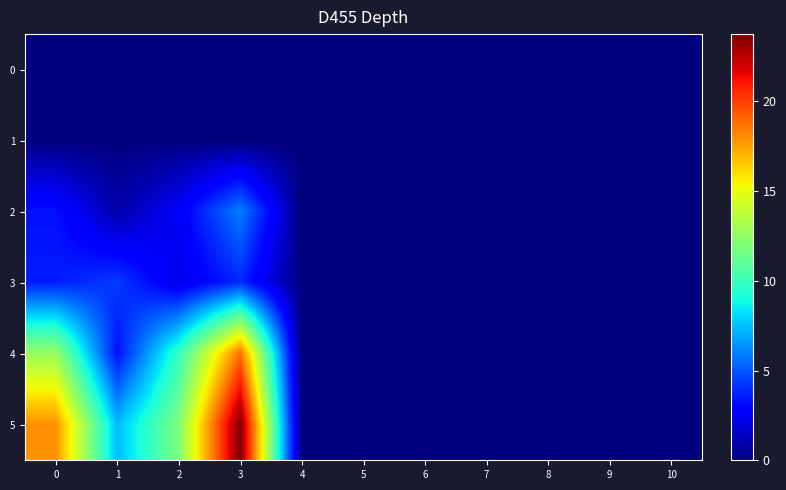

Reading right to left, extract all data points from this chart.

0: 10=0.0	9=0.0	8=0.0	7=0.0	6=0.0	5=0.0	4=0.0	3=0.0	2=0.0	1=0.0	0=0.0
1: 10=0.0	9=0.0	8=0.0	7=0.0	6=0.0	5=0.0	4=0.0	3=0.0	2=0.0	1=0.0	0=0.0
2: 10=0.0	9=0.0	8=0.0	7=0.0	6=0.0	5=0.0	4=0.0	3=5.9	2=2.6	1=0.9	0=3.4
3: 10=0.0	9=0.0	8=0.0	7=0.0	6=0.0	5=0.0	4=0.0	3=3.9	2=2.2	1=4.4	0=3.6
4: 10=0.0	9=0.0	8=0.0	7=0.0	6=0.0	5=0.0	4=0.0	3=18.8	2=9.8	1=3.3	0=12.7
5: 10=0.0	9=0.0	8=0.0	7=0.0	6=0.0	5=0.0	4=0.0	3=23.8	2=12.0	1=7.3	0=17.9